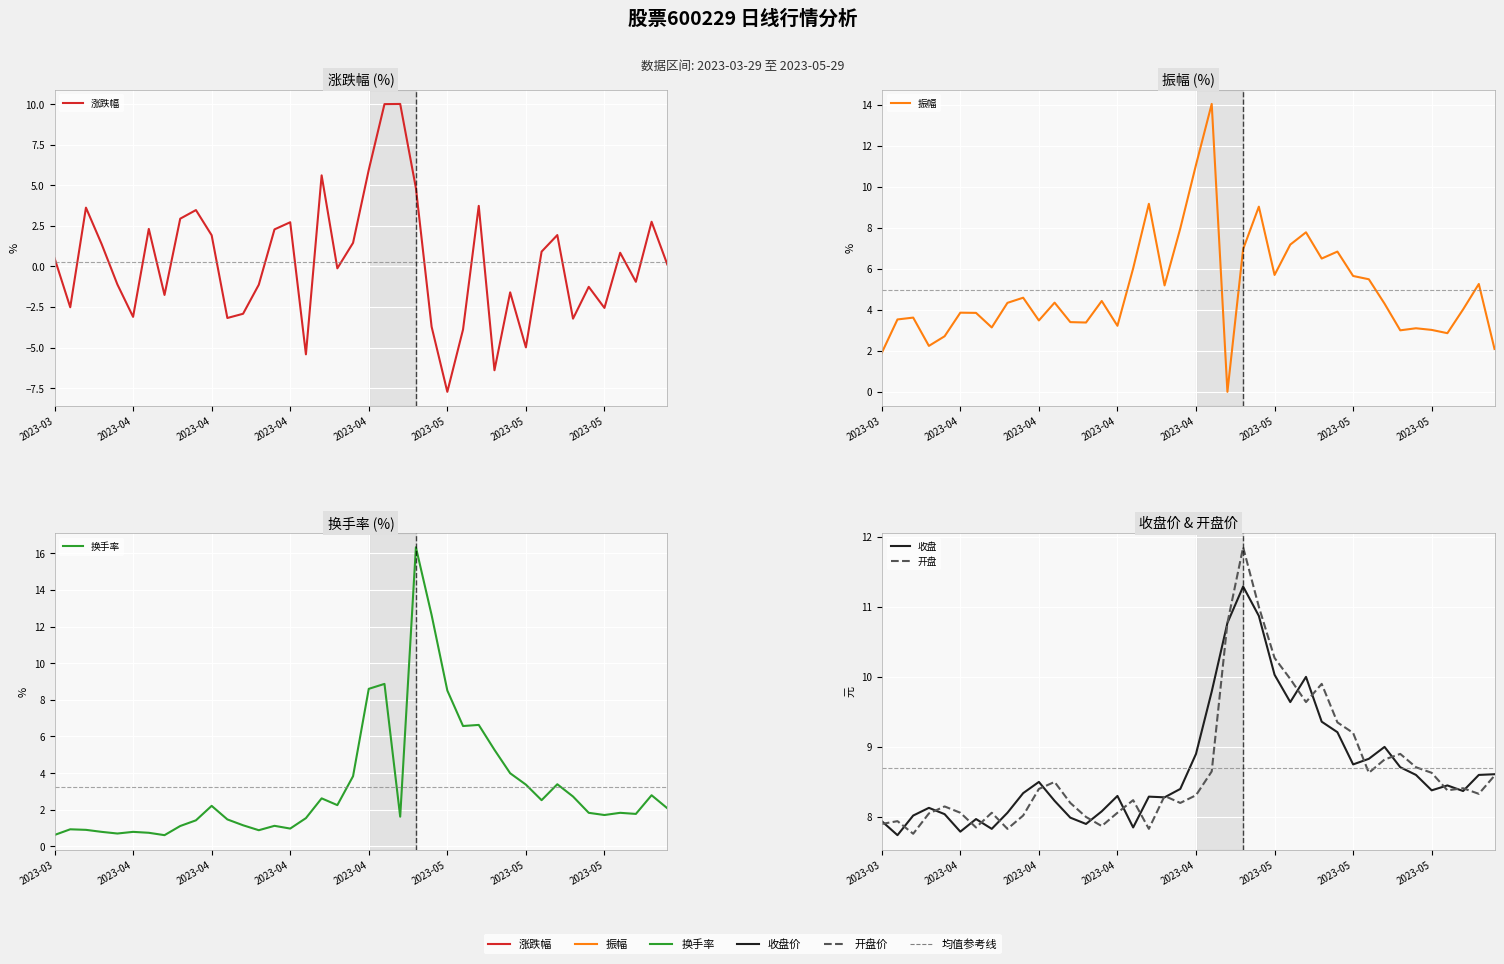

Reading left to right, what are all the values shown in this chart?

涨跌幅: 0.5	-2.5	3.6	1.4	-1.1	-3.1	2.3	-1.8	2.9	3.5	1.9	-3.2	-2.9	-1.1	2.3	2.7	-5.4	5.6	-0.1	1.4	6.0	10.0	10.0	4.8	-3.7	-7.7	-3.9	3.7	-6.4	-1.6	-5.0	0.9	1.9	-3.2	-1.3	-2.6	0.8	-0.9	2.8	0.1
振幅: 1.9	3.5	3.6	2.2	2.7	3.9	3.9	3.1	4.3	4.6	3.5	4.3	3.4	3.4	4.4	3.2	6.0	9.2	5.2	8.0	11.1	14.0	0.0	7.0	9.0	5.7	7.2	7.8	6.5	6.8	5.7	5.5	4.3	3.0	3.1	3.0	2.9	4.0	5.3	2.1
换手率: 0.6	0.9	0.9	0.8	0.7	0.8	0.7	0.6	1.1	1.4	2.2	1.5	1.1	0.9	1.1	1.0	1.5	2.6	2.2	3.8	8.6	8.9	1.6	16.3	12.6	8.5	6.6	6.6	5.3	4.0	3.4	2.5	3.4	2.7	1.8	1.7	1.8	1.8	2.8	2.1
收盘: 7.9	7.7	8.0	8.1	8.0	7.8	8.0	7.8	8.1	8.3	8.5	8.2	8.0	7.9	8.1	8.3	7.8	8.3	8.3	8.4	8.9	9.8	10.8	11.3	10.9	10.0	9.6	10.0	9.4	9.2	8.8	8.8	9.0	8.7	8.6	8.4	8.4	8.4	8.6	8.6
开盘: 7.9	7.9	7.8	8.1	8.2	8.1	7.8	8.1	7.8	8.0	8.4	8.5	8.2	8.0	7.9	8.1	8.2	7.8	8.3	8.2	8.3	8.7	10.8	11.8	11.0	10.3	10.0	9.6	9.9	9.3	9.2	8.6	8.8	8.9	8.7	8.6	8.4	8.4	8.3	8.6